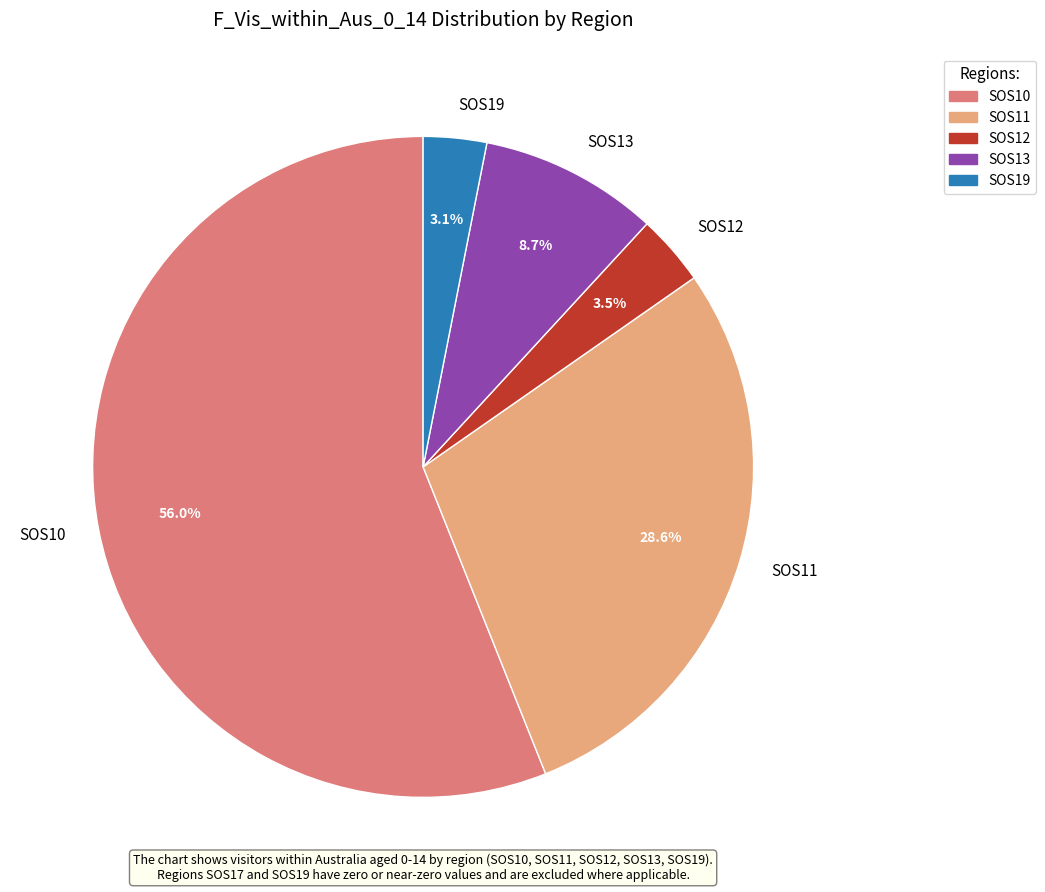

Which slice is the largest?

SOS10